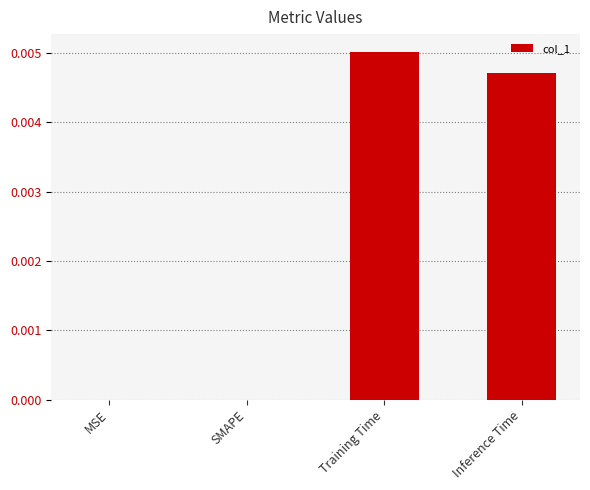

Count the number of categories in the chart.

4